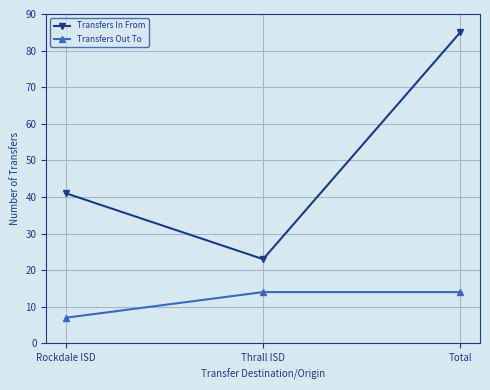

Which category has the lowest value in the Transfers Out To series?

Rockdale ISD